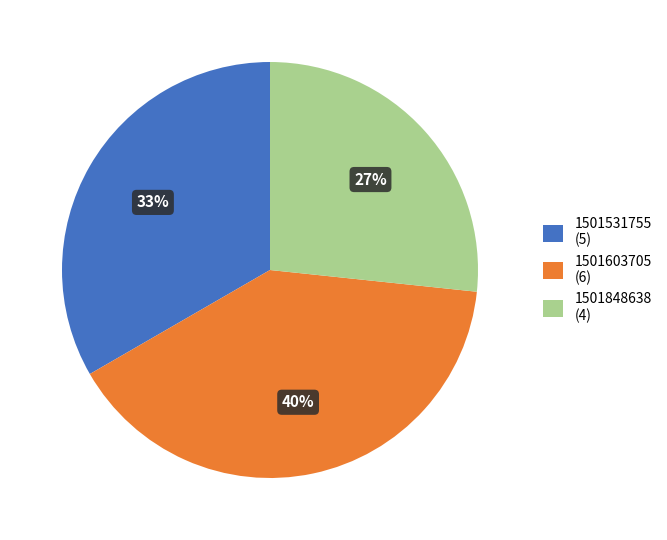

To the nearest percent, what portion does 1501603705 represent?

40%